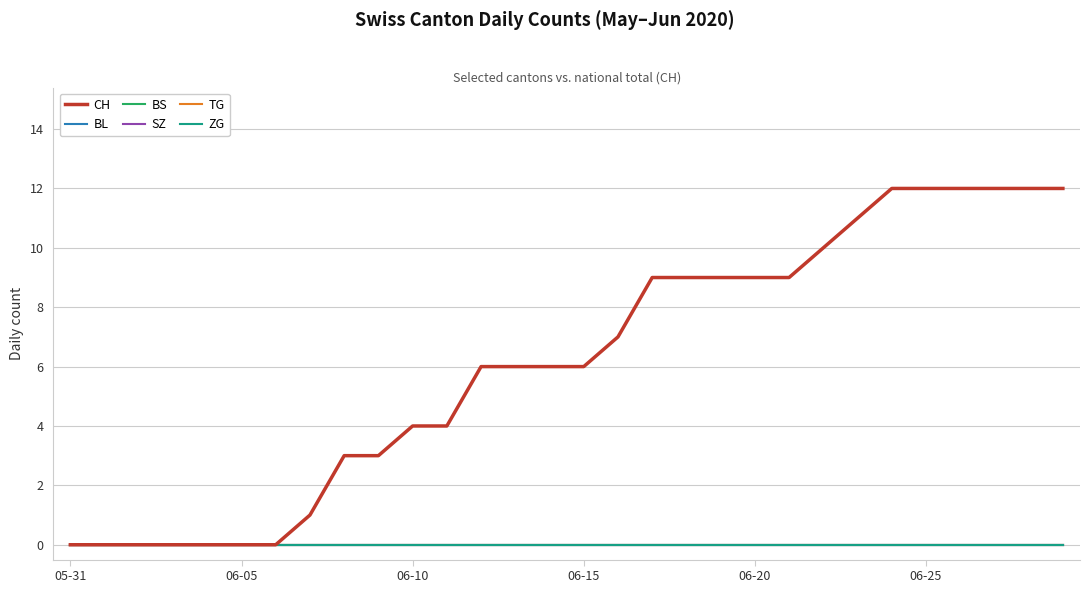

Is this an area chart (filled region under the line)?

No